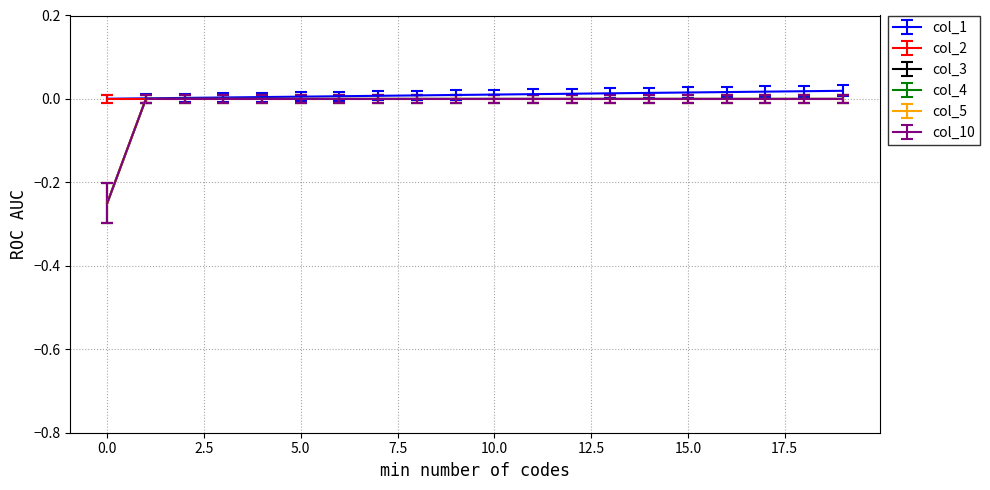

At which category does the chart reach its peak across all series?

19